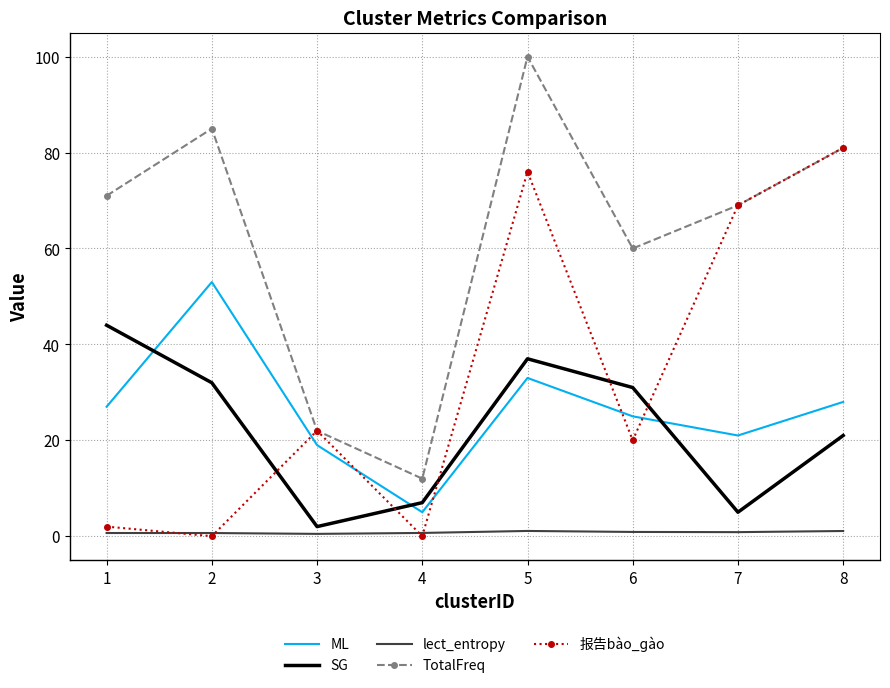

True or false: lect_entropy and TotalFreq intersect in this chart.

False